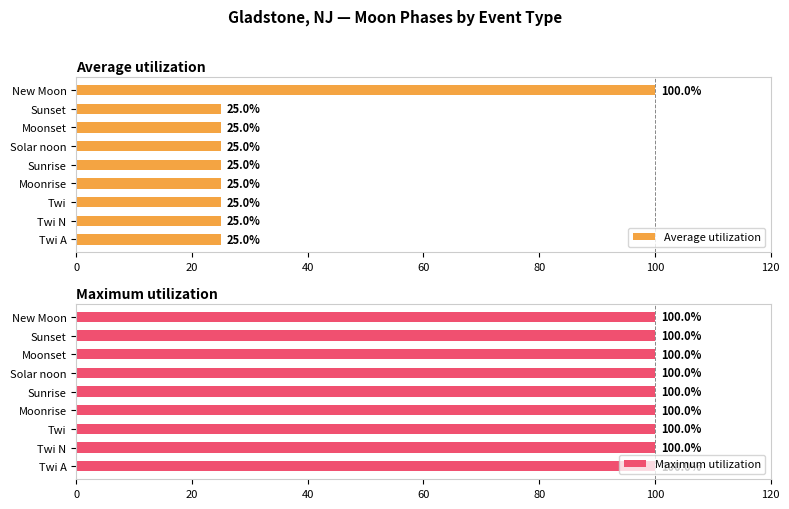

How many groups of bars are there?

9